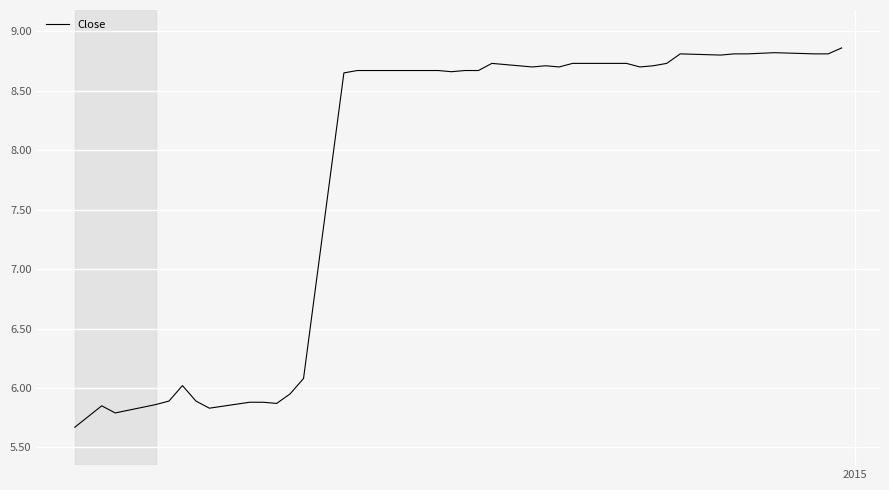

What is the difference between the maximum and minimum values?

3.2